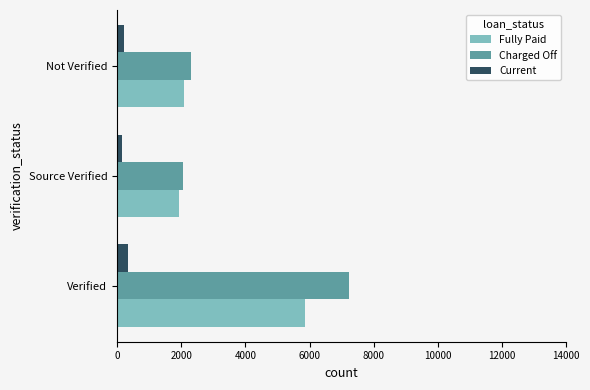

What are all the series names shown in the legend?

Fully Paid, Charged Off, Current